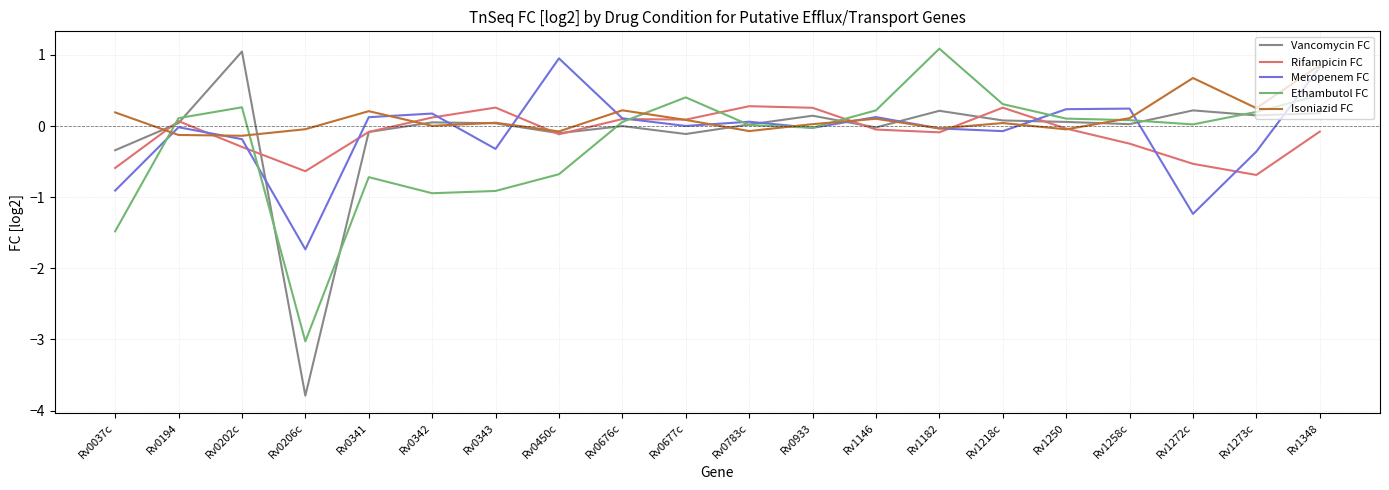

Is it true that Isoniazid FC equals -0.1 at Rv0194?

True